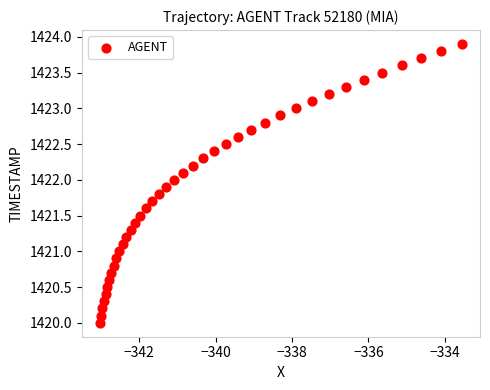

What is the range of Y values (max minus min)?

3.9